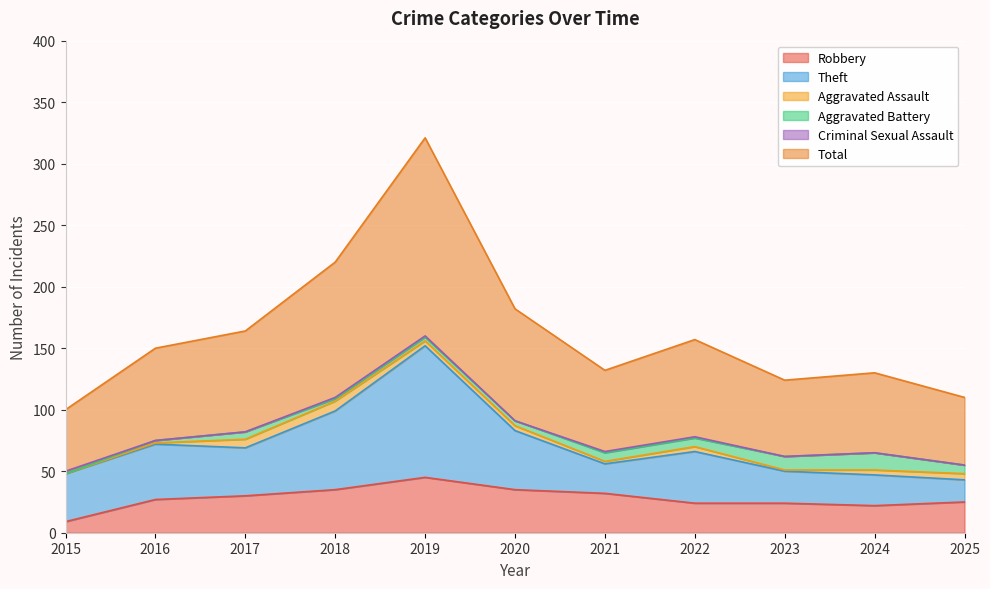

Rank the series by their maximum value, from lowest to highest.

Criminal Sexual Assault, Aggravated Assault, Aggravated Battery, Robbery, Theft, Total